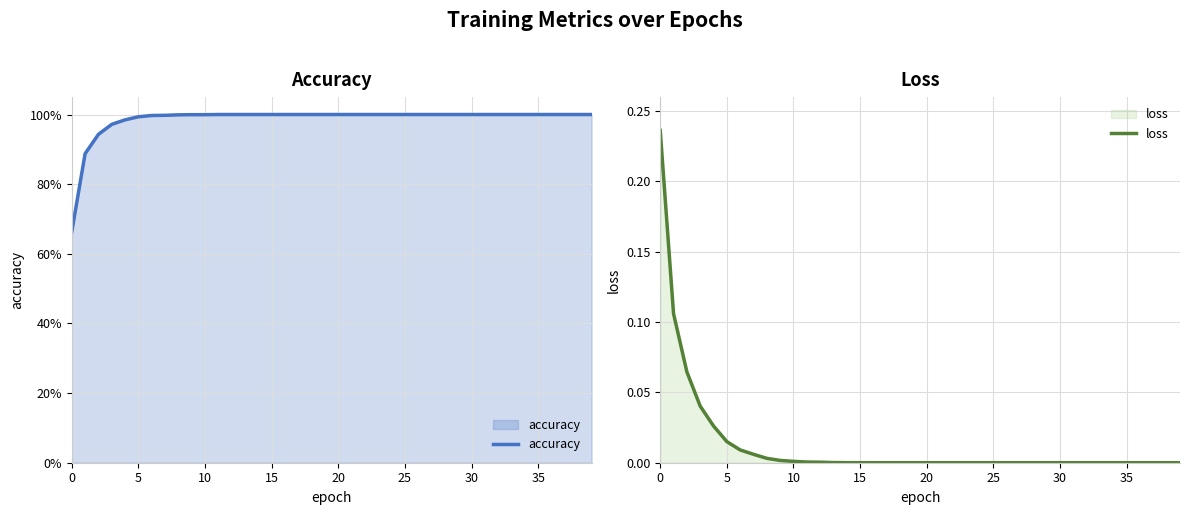

What is the difference between the maximum and minimum values in the accuracy series?

0.3